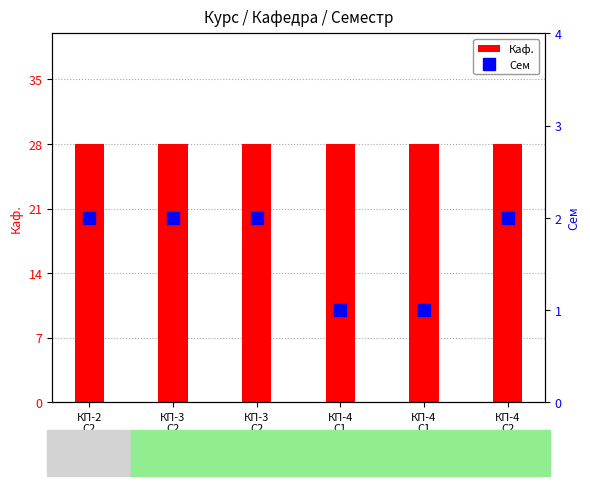

Between КП-3
С2 and КП-3
С2, which series saw the biggest shift?

Каф.